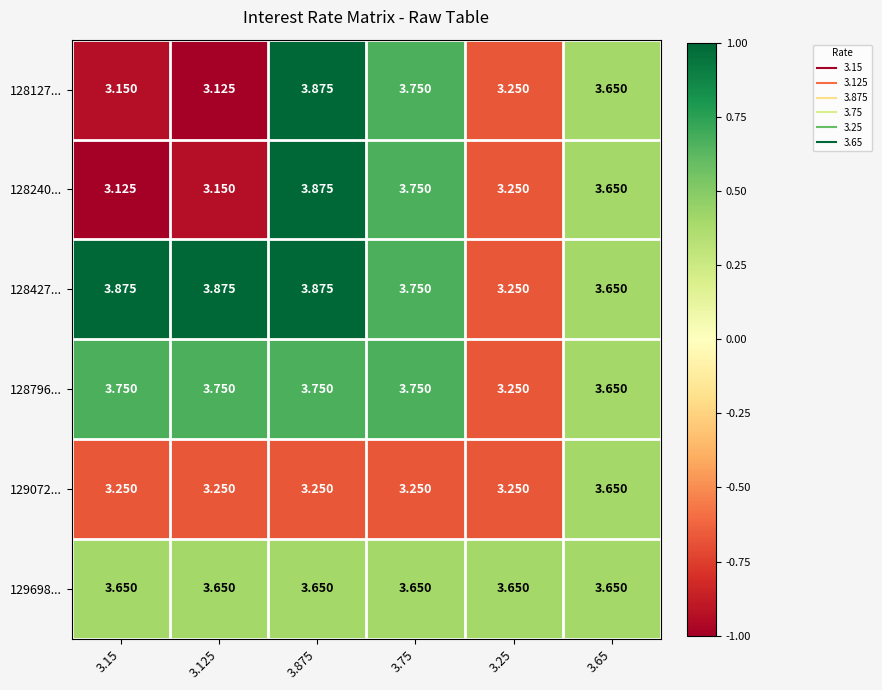

Is the value of 129072... at 3.25 greater than the value of 128427... at 3.125?

No